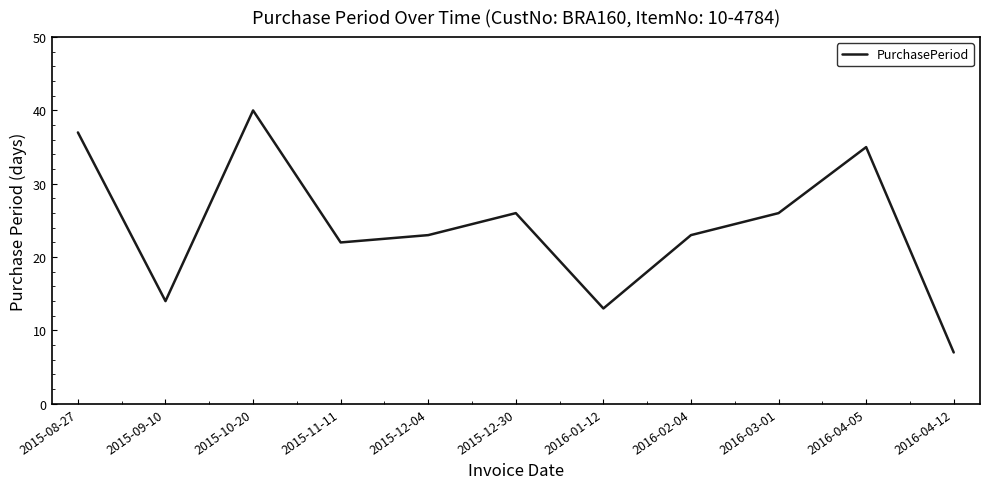

What position from the right is 2015-10-20?

9